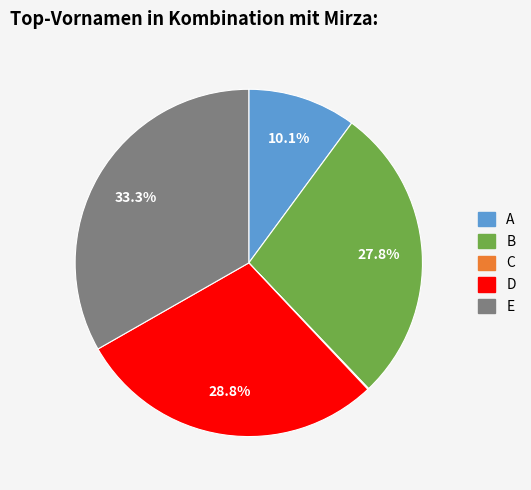

What is the largest slice in the pie chart?

E